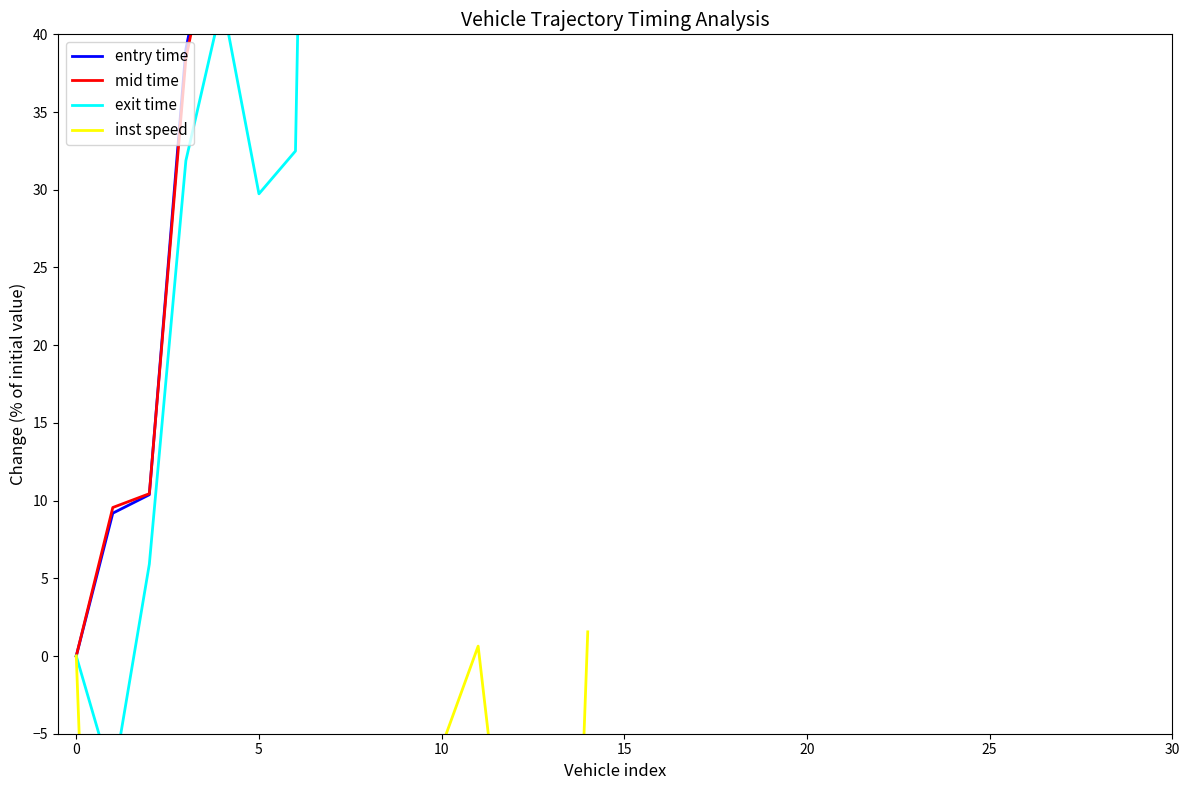

True or false: inst speed and entry time intersect in this chart.

False